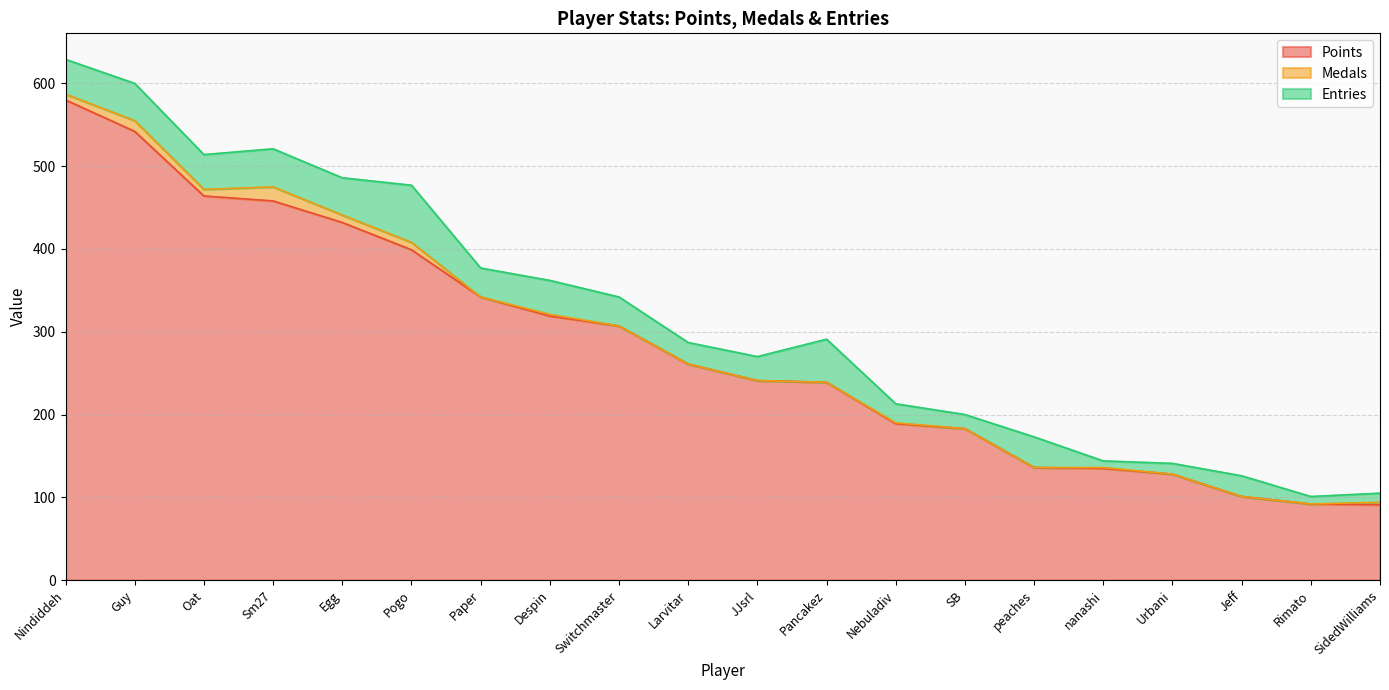

Reading right to left, what are all the values shown in this chart?

Points: SidedWilliams=91	Rimato=92	Jeff=101	Urbani=128	nanashi=135	peaches=136	SB=183	Nebuladiv=189	Pancakez=239	JJsrl=241	Larvitar=261	Switchmaster=307	Despin=319	Paper=342	Pogo=399	Egg=432	Sm27=458	Oat=464	Guy=542	Nindiddeh=580
Medals: SidedWilliams=3	Rimato=0	Jeff=0	Urbani=0	nanashi=1	peaches=0	SB=0	Nebuladiv=1	Pancakez=0	JJsrl=0	Larvitar=0	Switchmaster=0	Despin=2	Paper=0	Pogo=9	Egg=9	Sm27=17	Oat=8	Guy=13	Nindiddeh=7
Entries: SidedWilliams=11	Rimato=9	Jeff=25	Urbani=13	nanashi=8	peaches=37	SB=17	Nebuladiv=23	Pancakez=52	JJsrl=29	Larvitar=26	Switchmaster=35	Despin=41	Paper=35	Pogo=69	Egg=45	Sm27=46	Oat=42	Guy=45	Nindiddeh=42